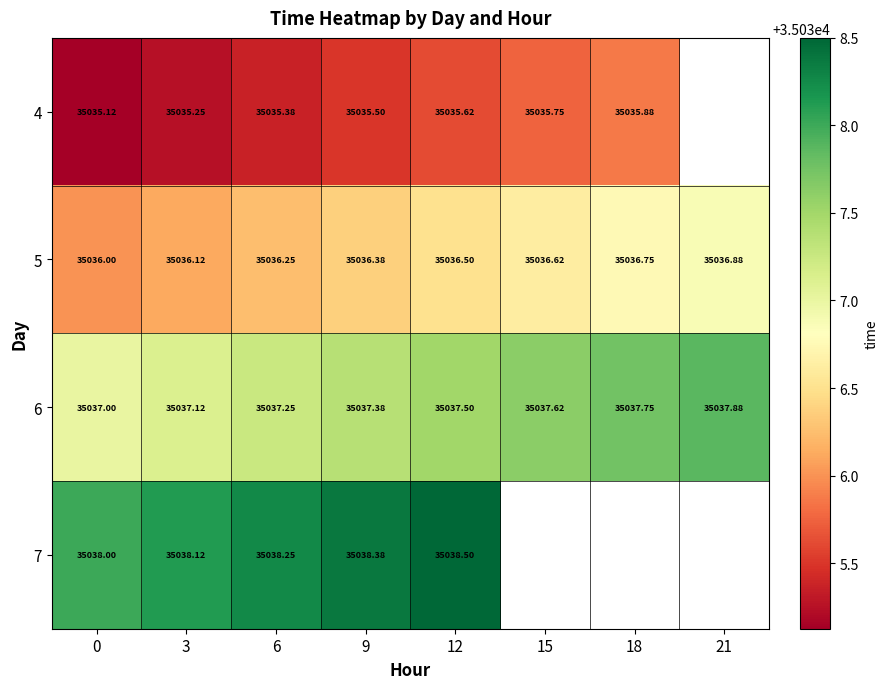

Is the value of 6 at 18 greater than the value of 7 at 6?

No